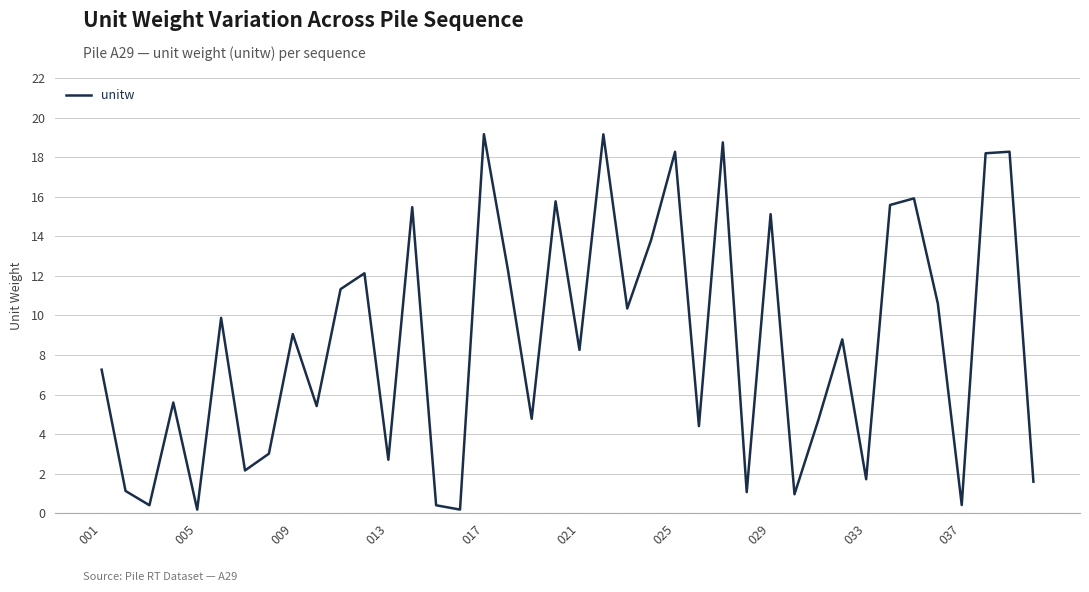

Is this an area chart (filled region under the line)?

No